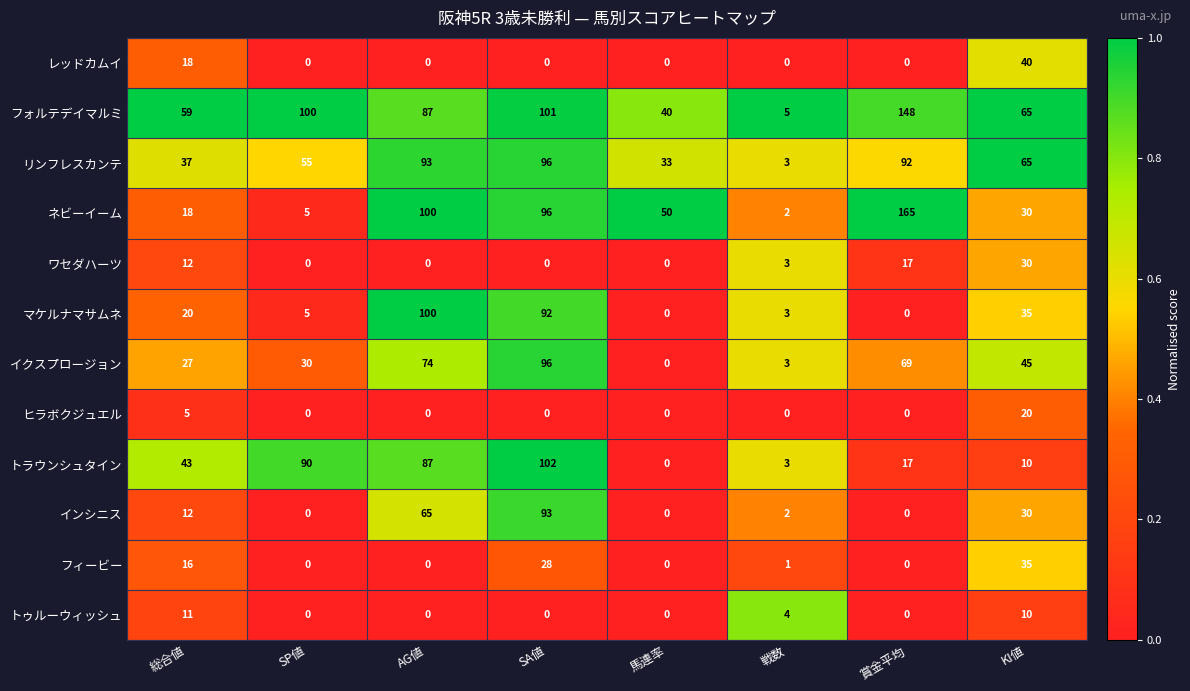

What is the total value across all series at AG値?

606